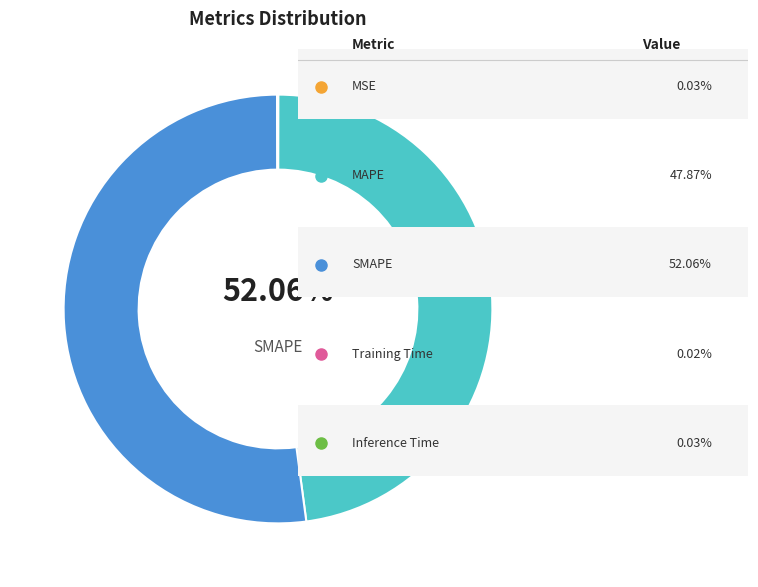

Which category accounts for the majority?

SMAPE